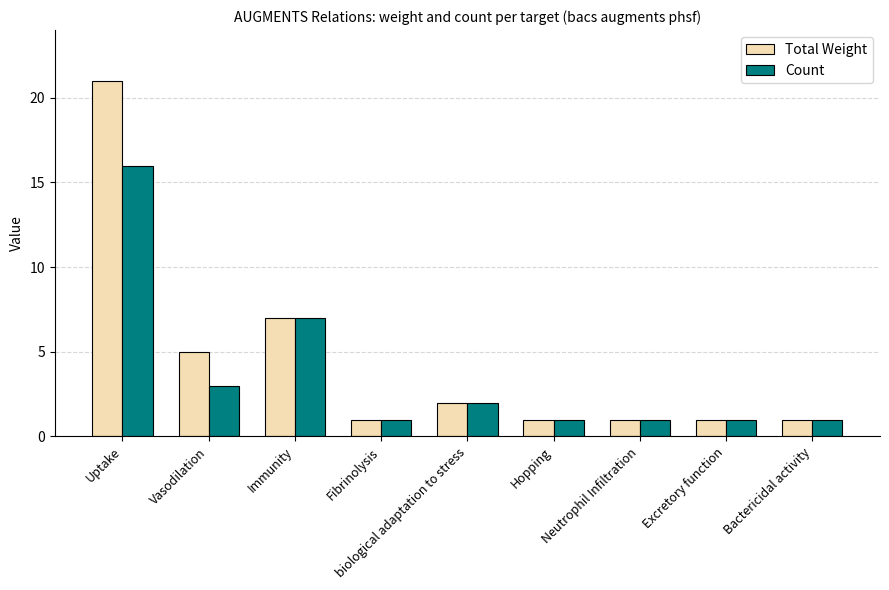

Which label corresponds to the largest value in the chart?

Uptake